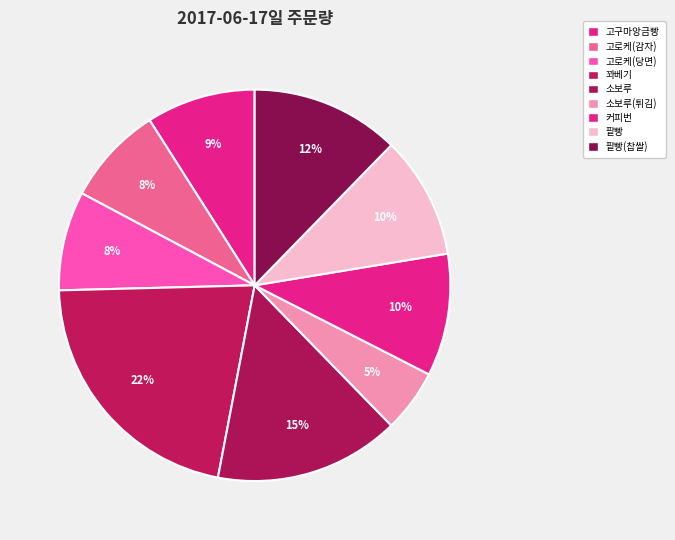

Rank the categories by value from highest to lowest.

꽈베기, 소보루, 팥빵(찹쌀), 커피번, 팥빵, 고구마앙금빵, 고로케(감자), 고로케(당면), 소보루(튀김)